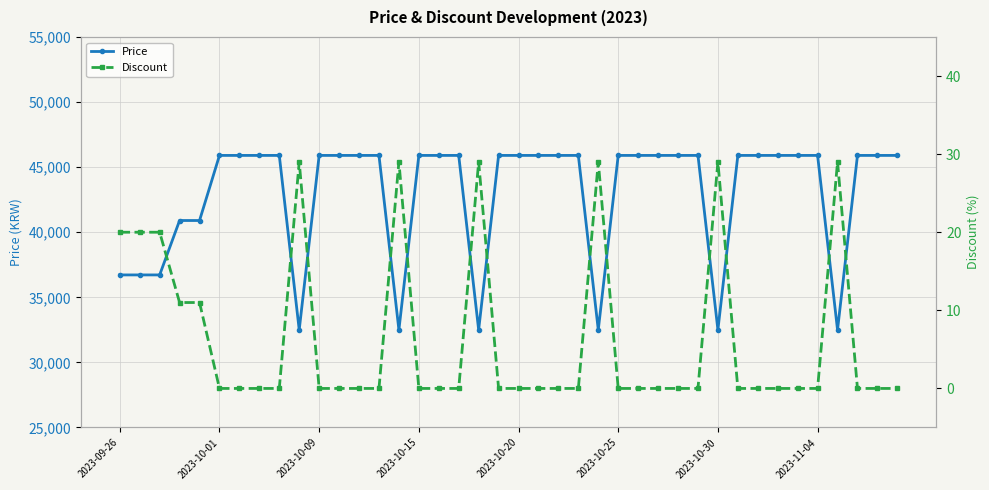

True or false: Price and Discount intersect in this chart.

False